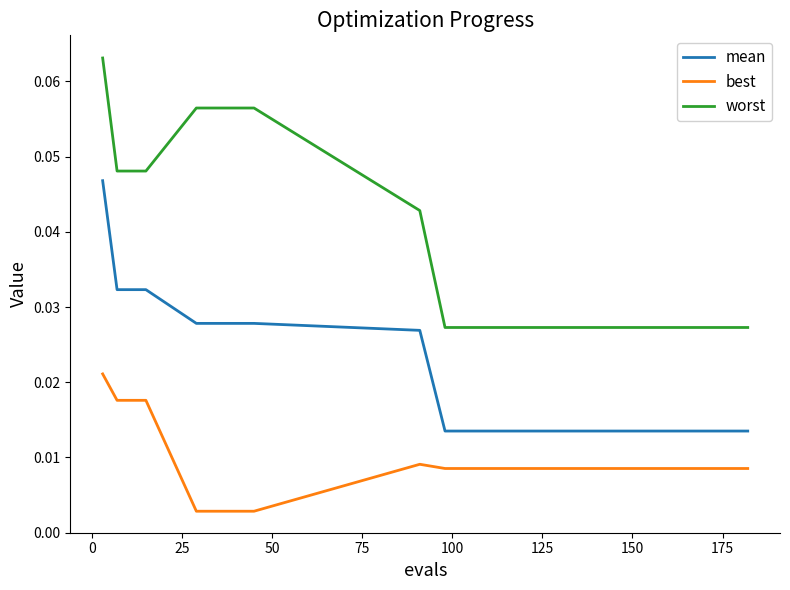

How many mean values are between 0 and 1?

15